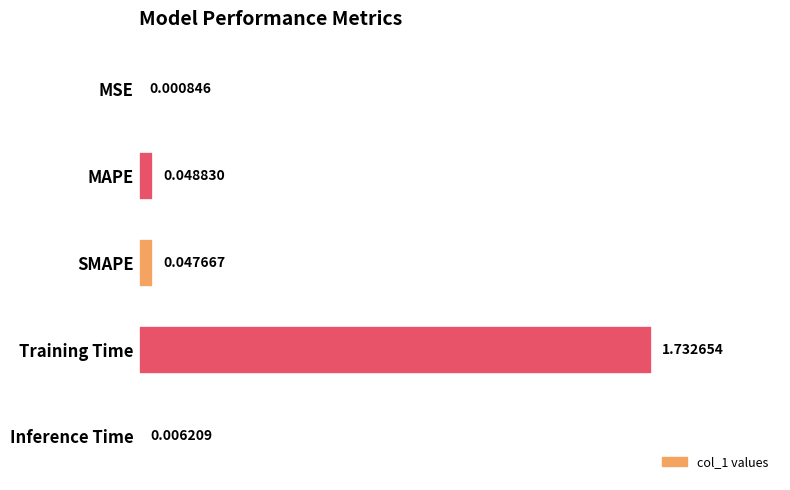

Which category has the highest value across all series?

Training Time